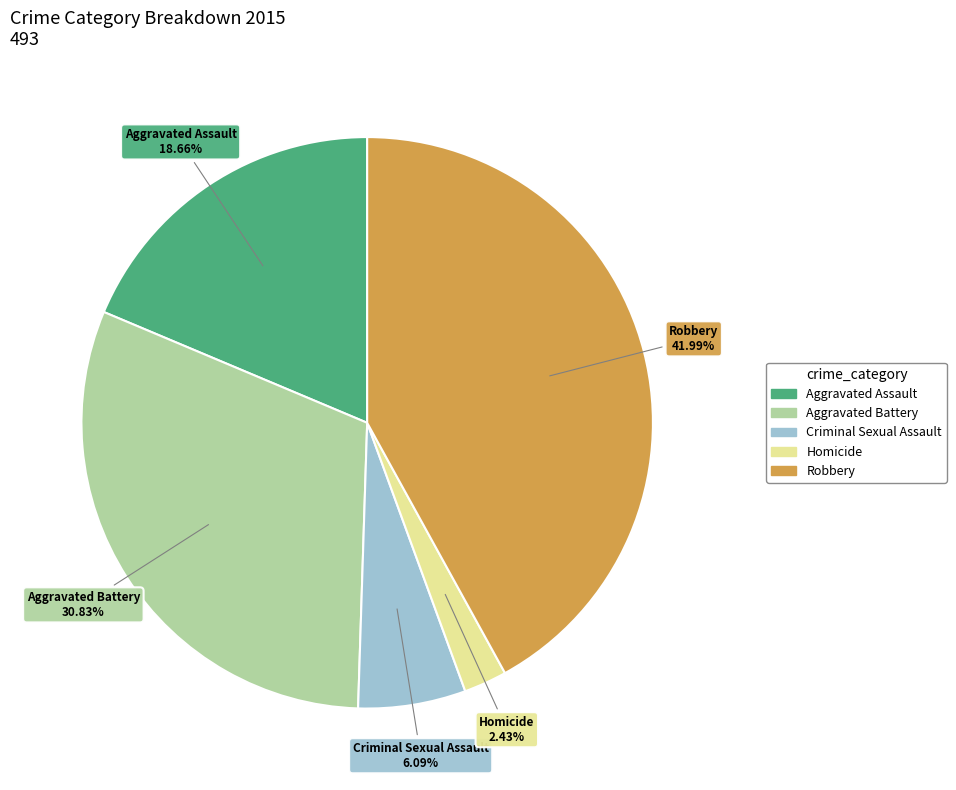

What percentage is the Aggravated Battery slice, to the nearest percent?

31%